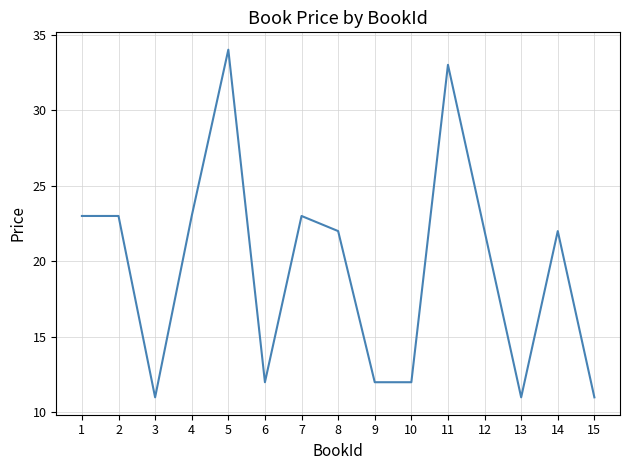

Between 13 and 12, which is larger?

12